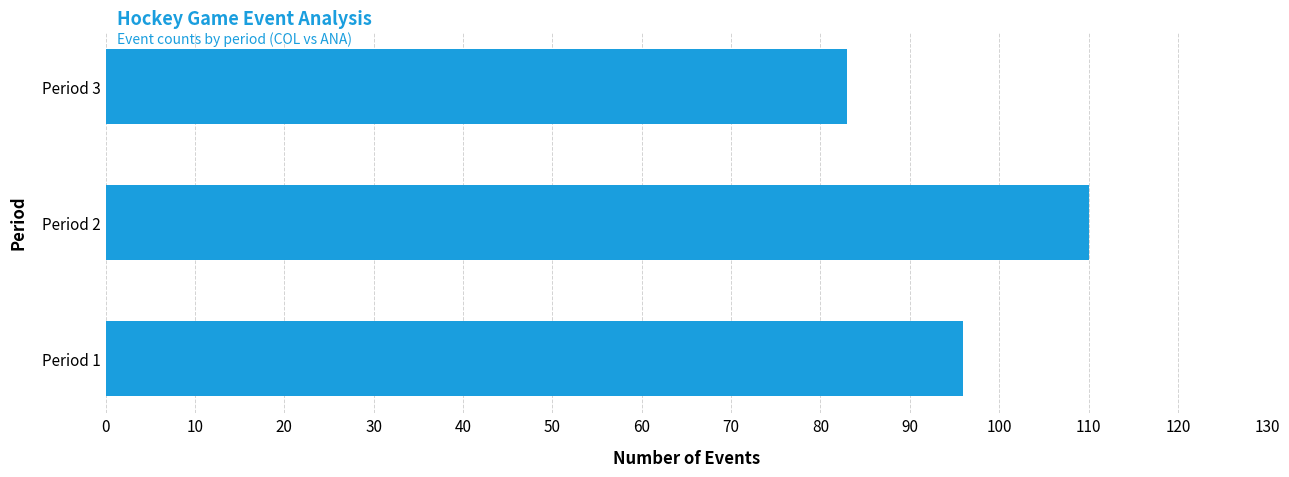

Reading top to bottom, extract all data points from this chart.

83	110	96